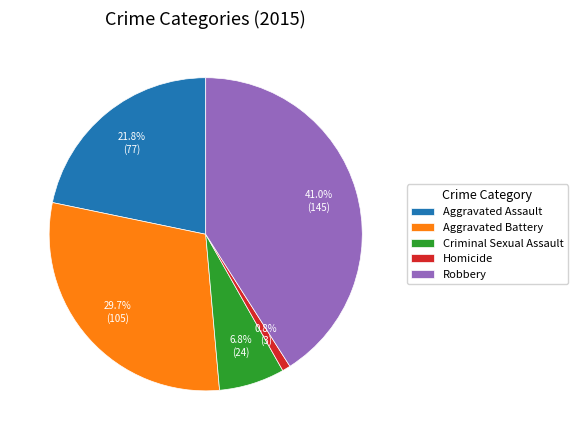

To the nearest percent, what is the difference between the largest and smallest slice percentages?

40%